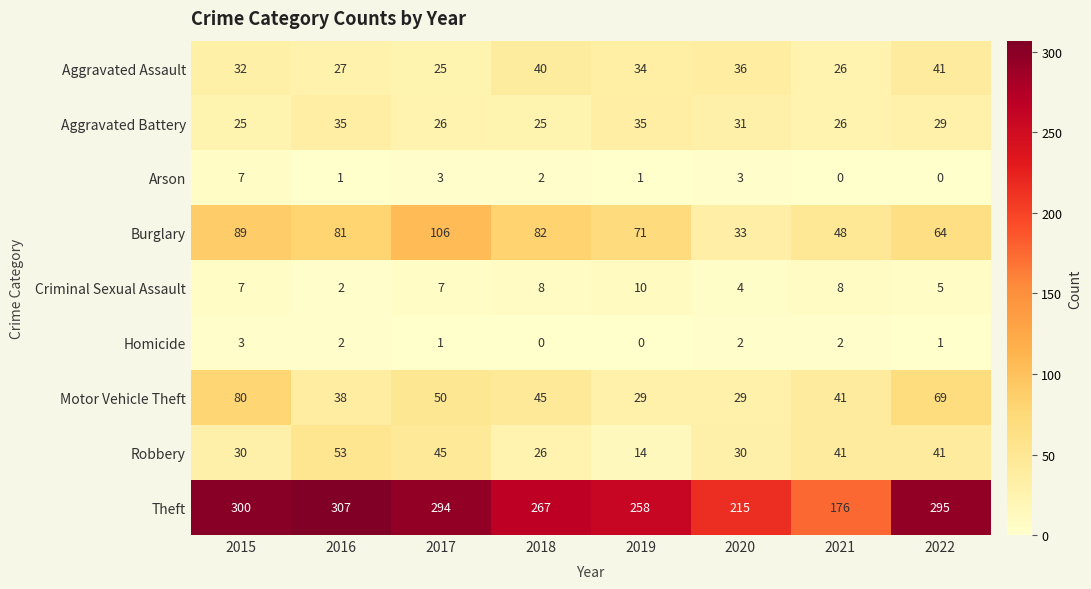

What is the maximum value shown in the chart?

307